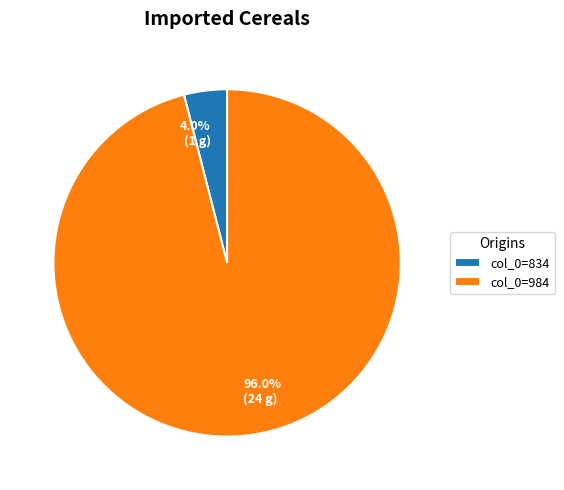

Does any single category account for the majority?

Yes